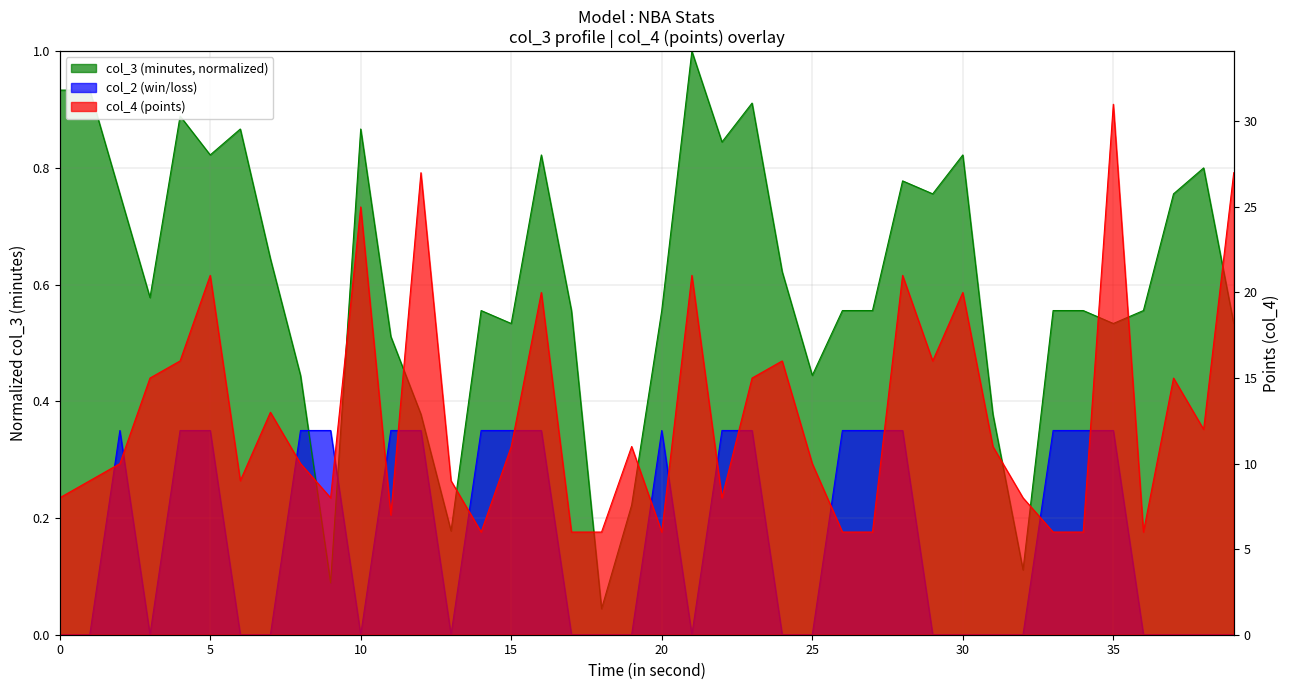

In col_3, how many points are lower than both neighbors (excluding endpoints)?

11